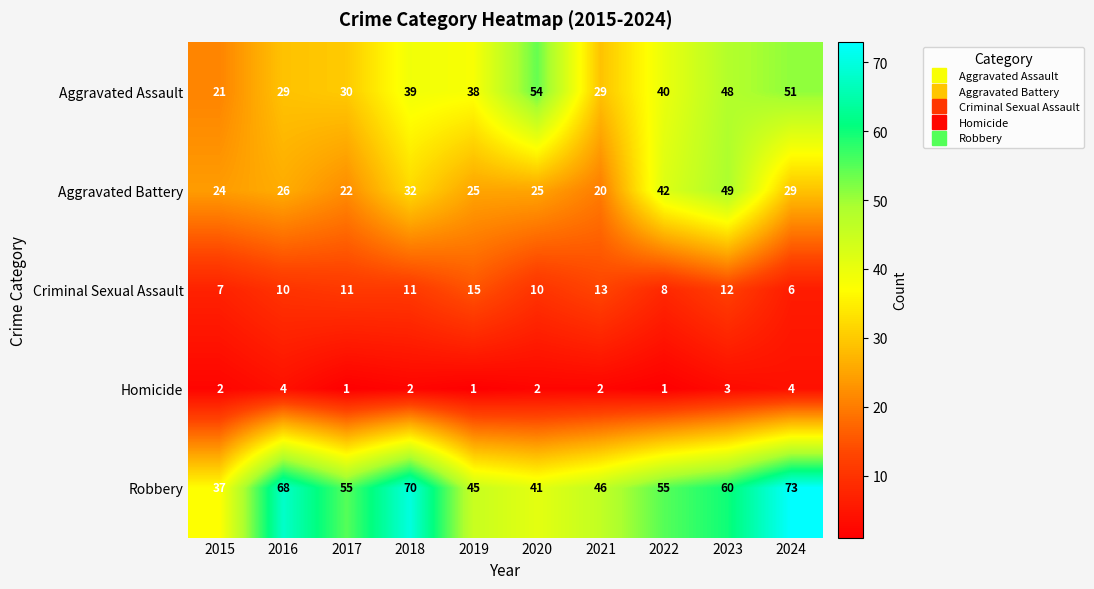

Which series has the largest total across all categories?

Robbery